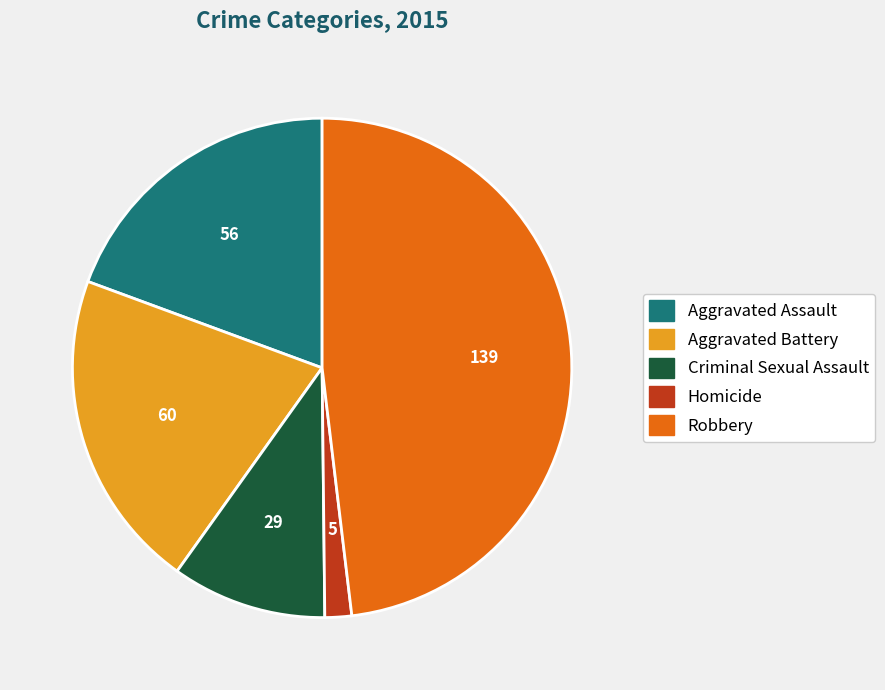

Is there any slice that represents more than half of the pie?

No